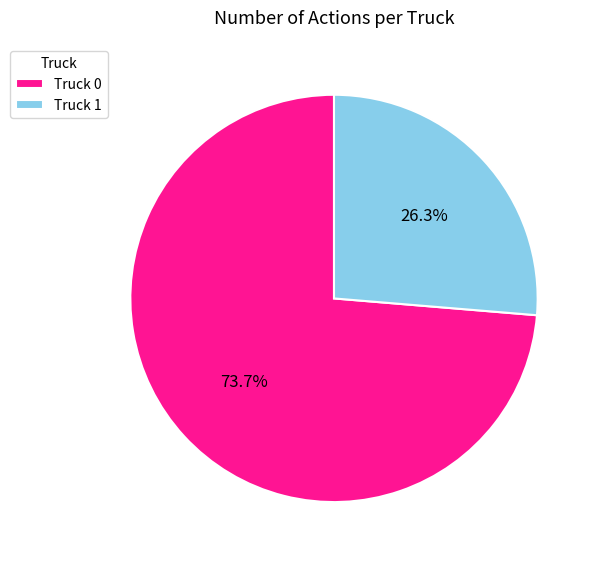

What percentage do Truck 1 and Truck 0 together represent?

100.0%